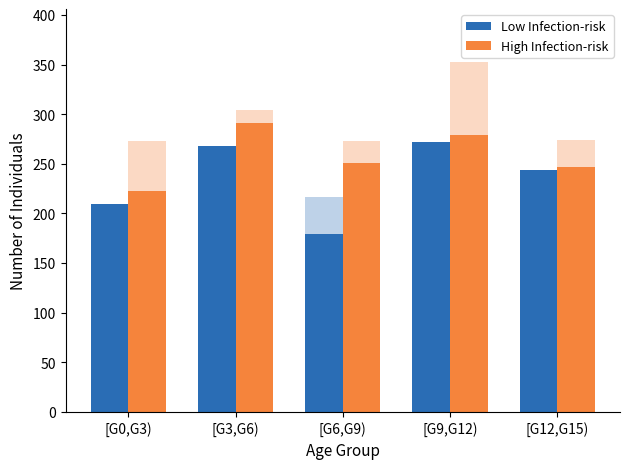

Which series changed the most between [G3,G6) and [G12,G15)?

High Infection-risk